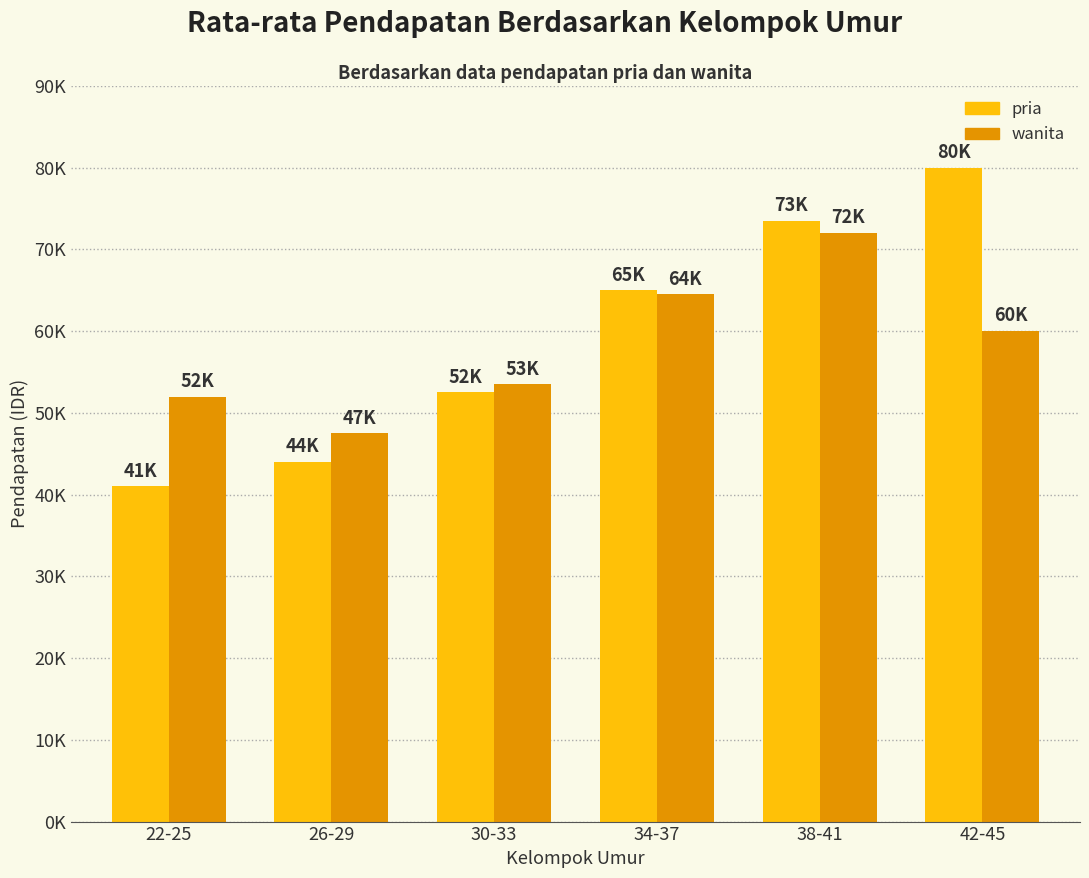

Is it true that wanita equals 47500 at 26-29?

True